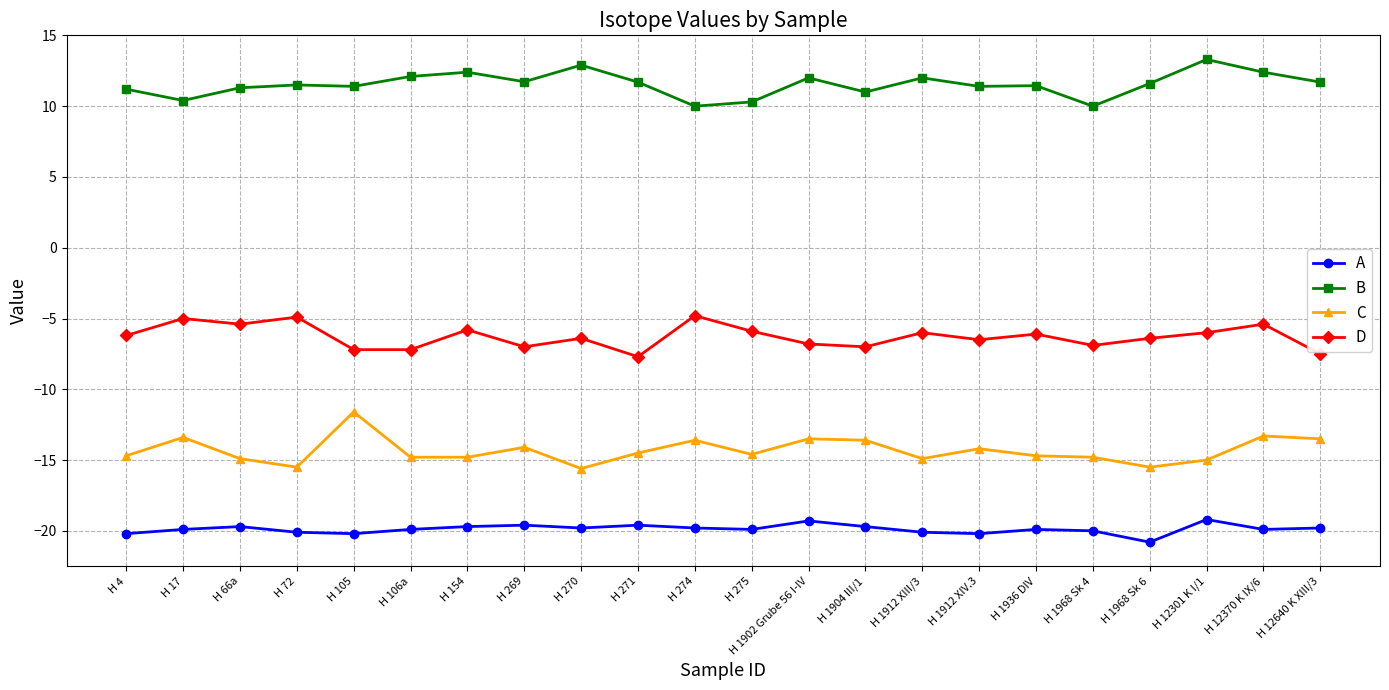

True or false: C has a value of -14.8 at H 106a.

True